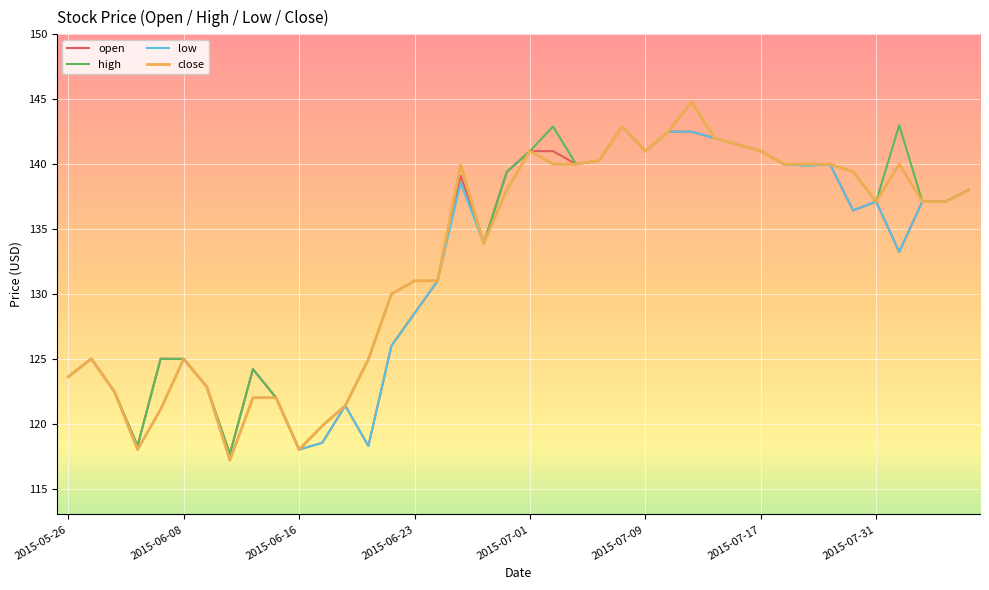

Is this an area chart (filled region under the line)?

No